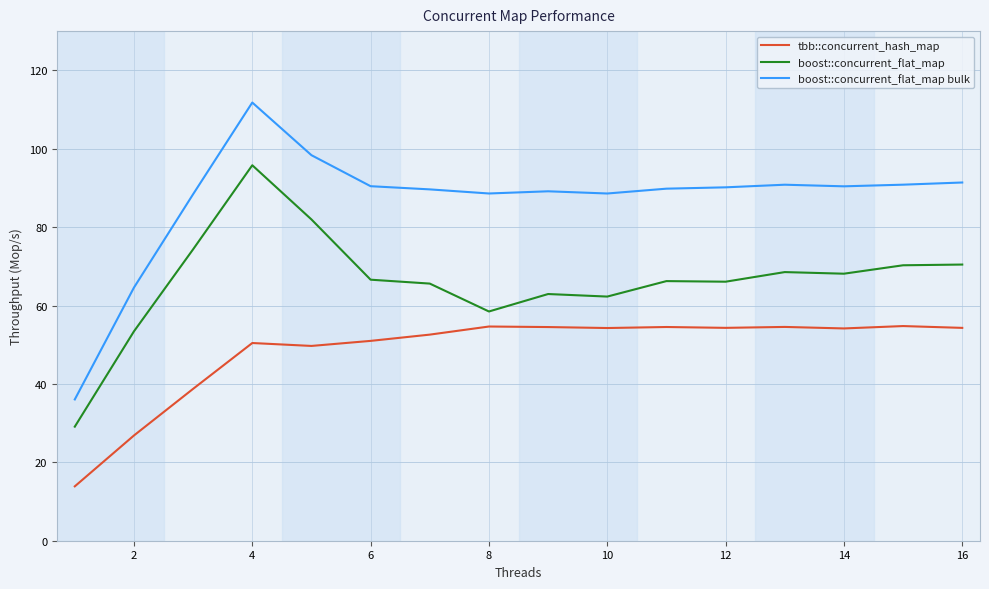

What is the difference between the maximum and minimum values in the boost::concurrent_flat_map bulk series?

75.7